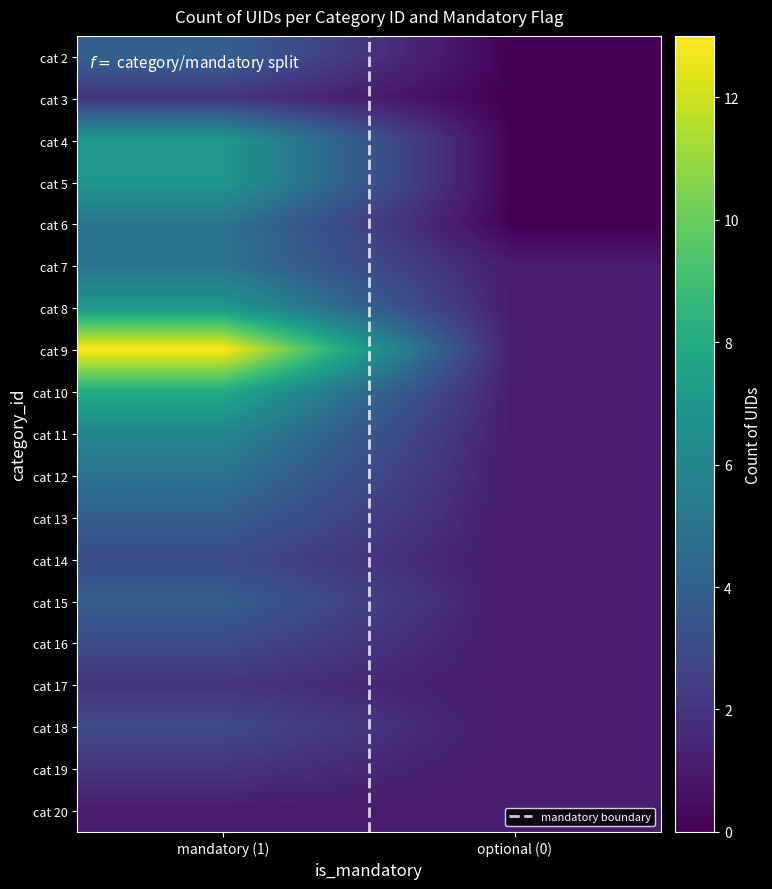

At which category is the sum across all series the highest?

mandatory (1)